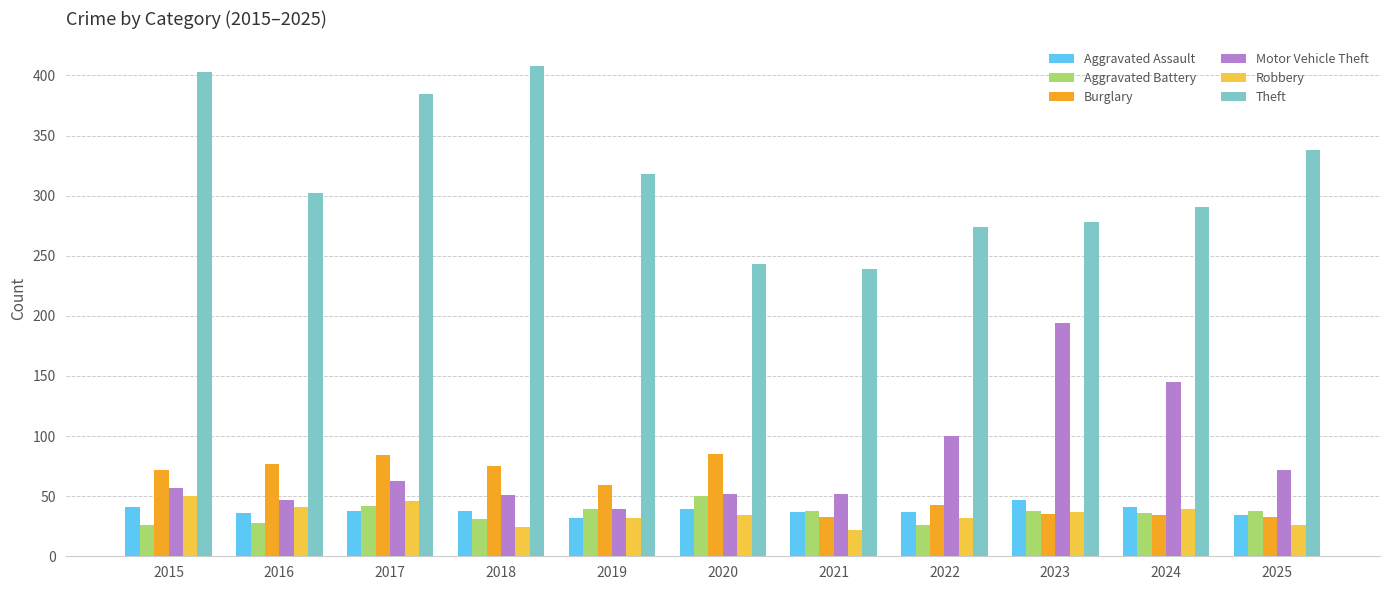

Is the value of Burglary at 2019 greater than the value of Motor Vehicle Theft at 2019?

Yes